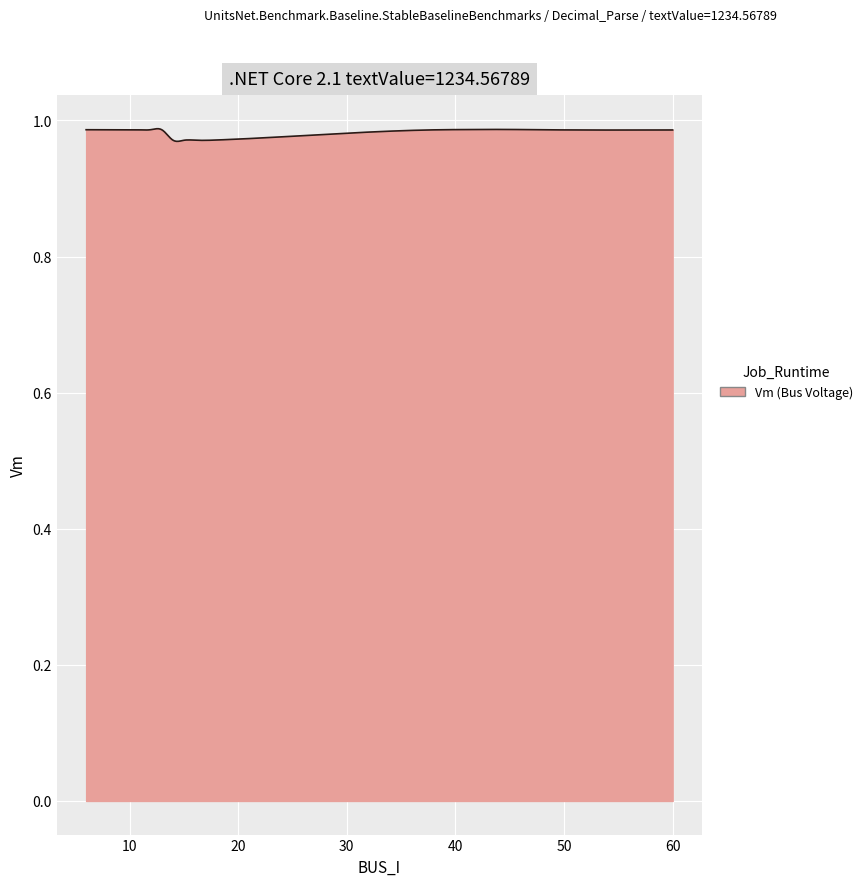

What is the minimum value shown in the chart?

1.0